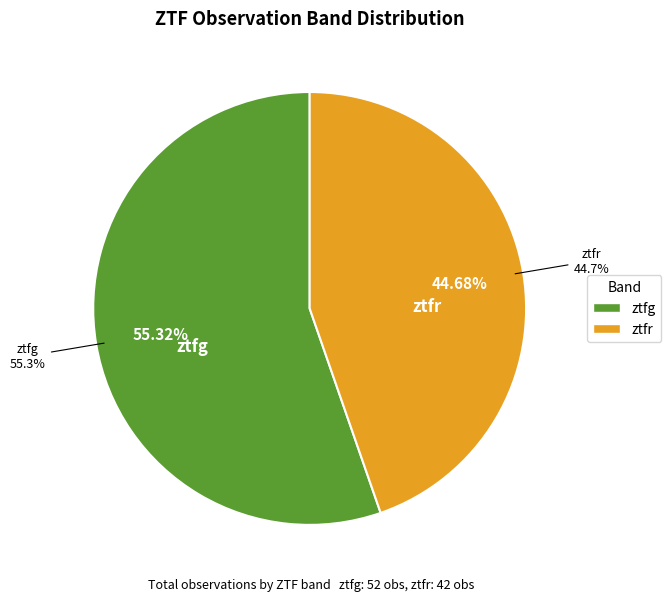

What is the change in value from ztfg to ztfr?

-10